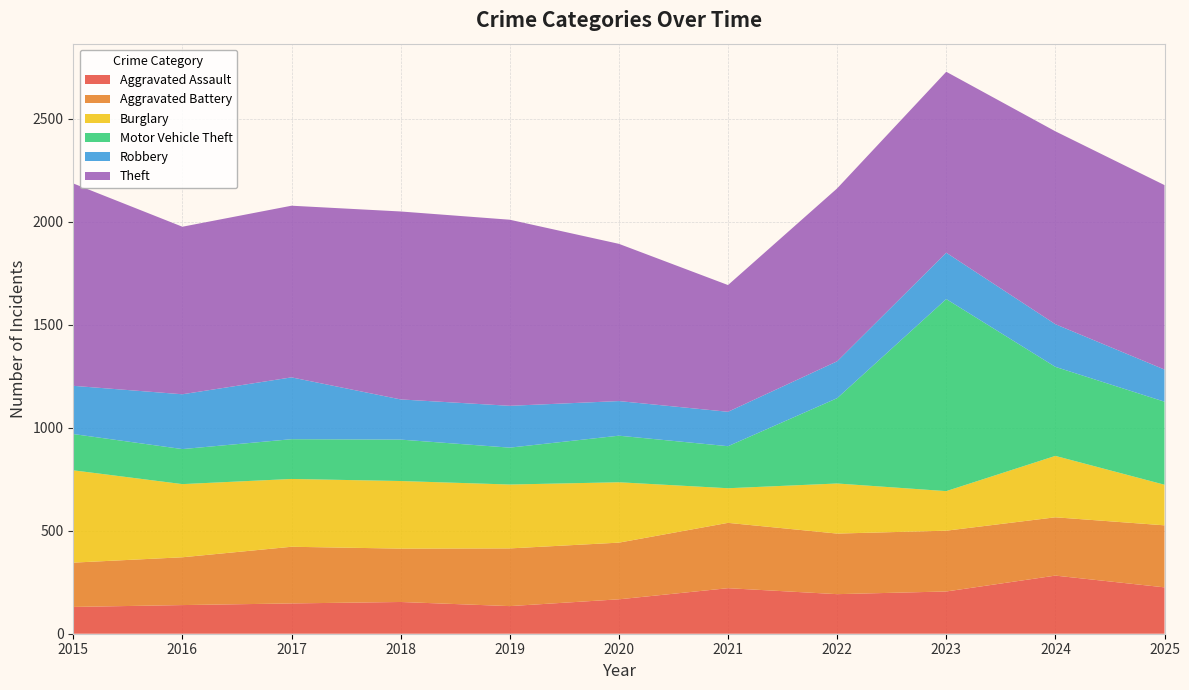

Reading left to right, list all the values displayed in this chart.

Aggravated Assault: 130	139	147	154	134	167	221	192	205	282	225
Aggravated Battery: 215	232	275	259	280	275	317	294	295	283	301
Burglary: 448	355	329	328	310	293	168	243	192	298	197
Motor Vehicle Theft: 176	170	193	201	179	226	204	414	932	432	403
Robbery: 234	266	300	195	203	168	167	179	225	207	156
Theft: 982	813	833	912	903	763	615	839	878	936	895